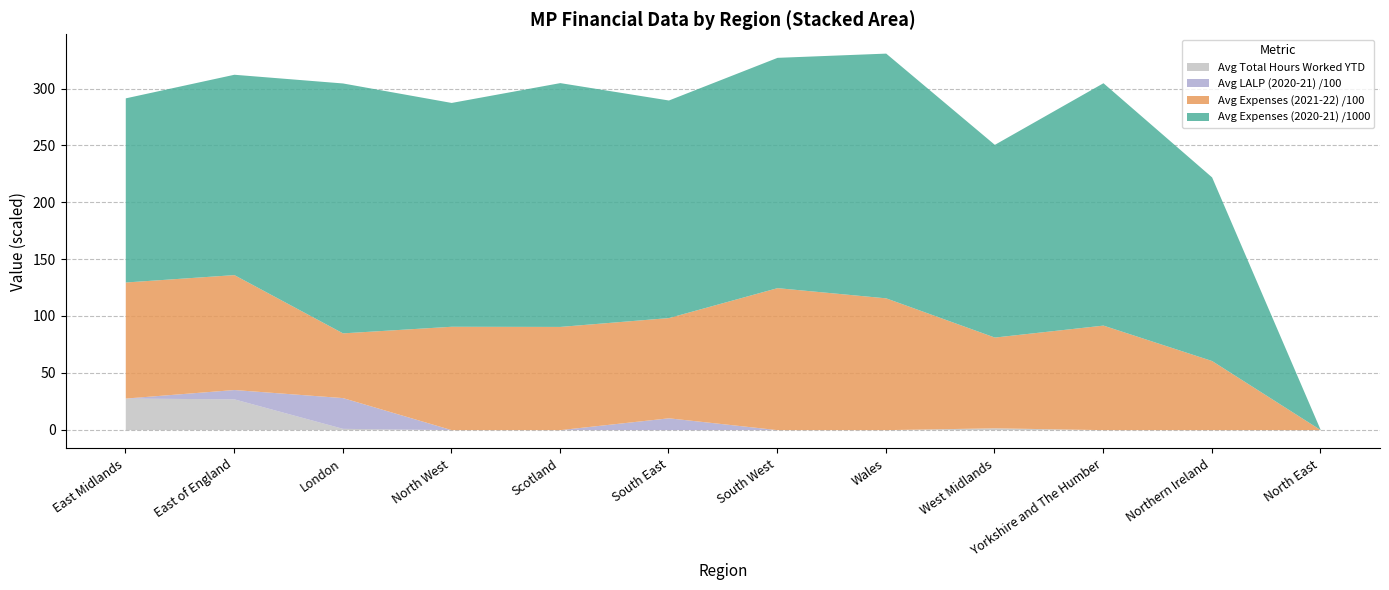

Which has a higher value, South East or Northern Ireland?

South East